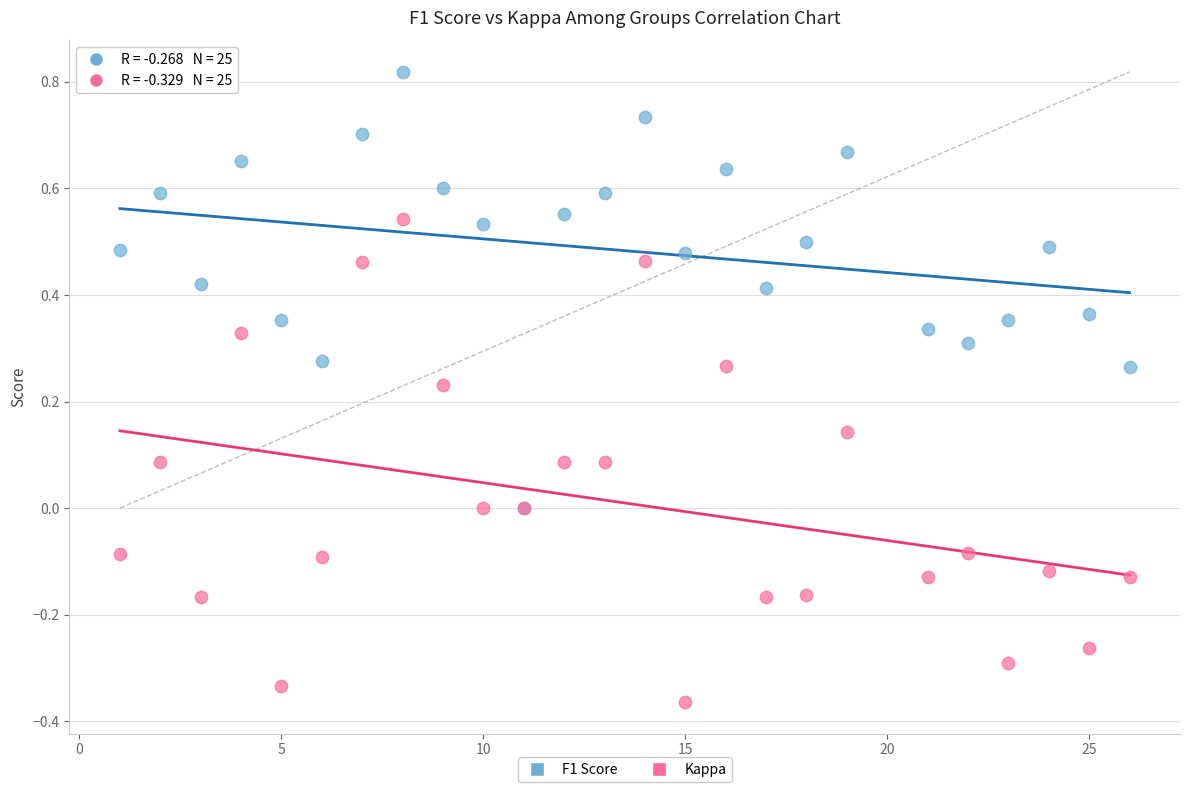

What are all the series names shown in the legend?

F1 Score, Kappa